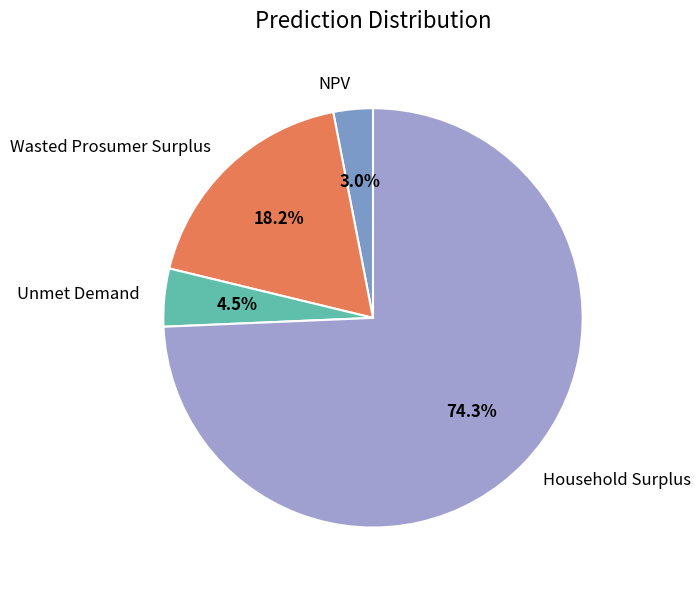

To the nearest percent, what is the average slice percentage?

25%